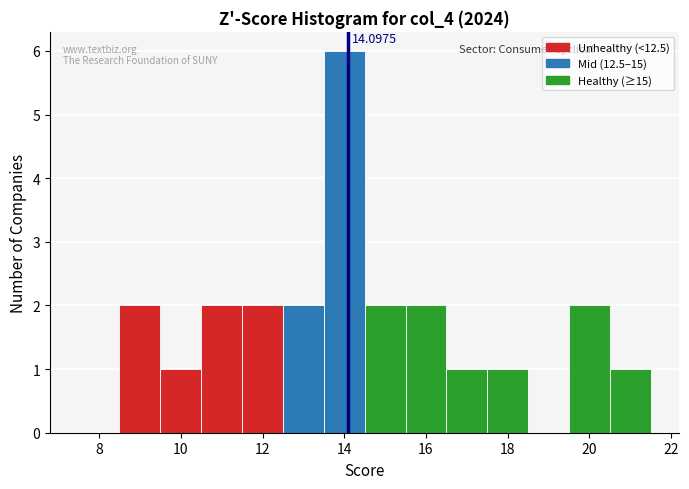

Over which range of the x-axis is the bar tallest?

13.5 to 14.5